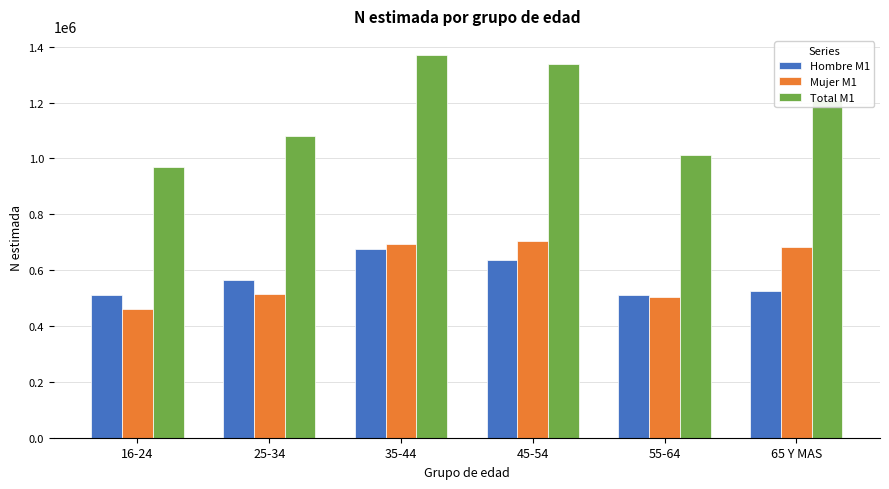

At which category does the chart reach its peak across all series?

35-44